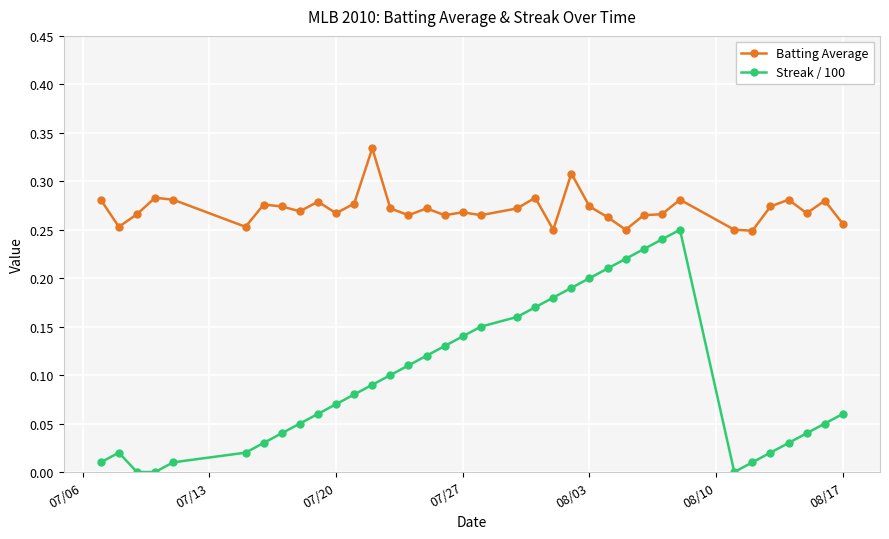

Which series has the largest total across all categories?

Batting Average